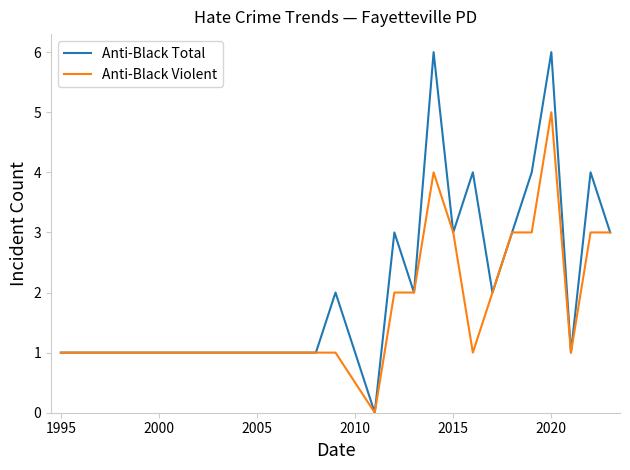

Which series has the largest range (max minus min)?

Anti-Black Total